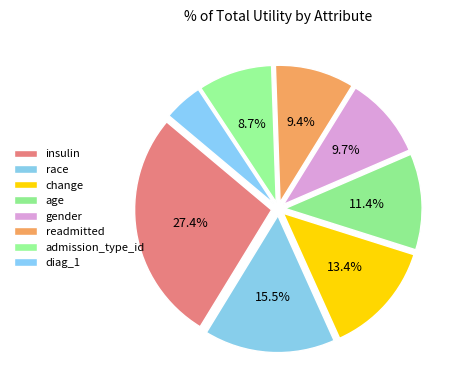

Which has a higher value, change or race?

race